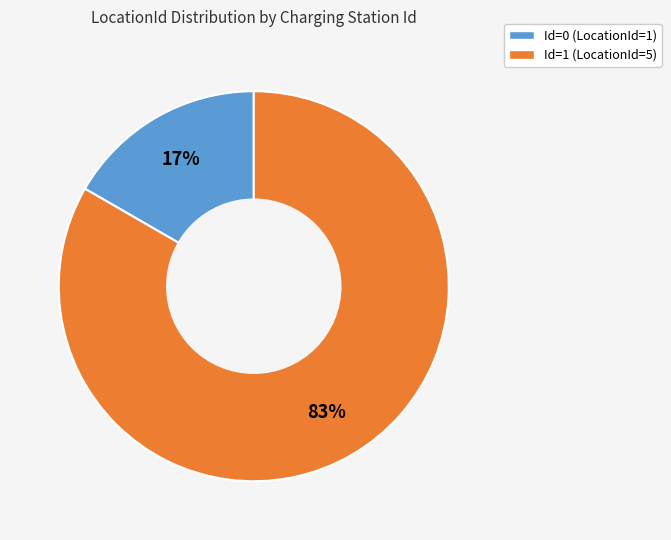

Which slice is the largest?

Id=1